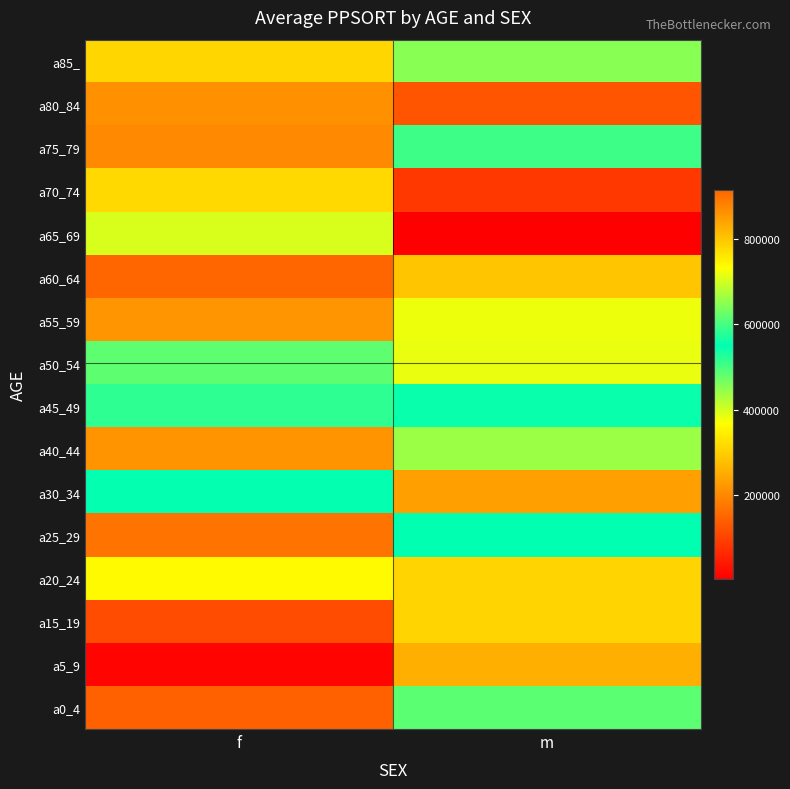

Reading left to right, transcribe all the data shown in this chart.

a0_4: f=141615	m=615252
a5_9: f=13004	m=826498
a15_19: f=113173	m=306651
a20_24: f=363093	m=306651
a25_29: f=170576	m=548586
a30_34: f=552554	m=843166
a40_44: f=215696	m=661330
a45_49: f=517844	m=556813
a50_54: f=615699	m=383180
a55_59: f=855587	m=380096
a60_64: f=914082	m=287407
a65_69: f=704016	m=4354
a70_74: f=315033	m=85205
a75_79: f=869939	m=506308
a80_84: f=861740	m=125417
a85_: f=779964	m=453375